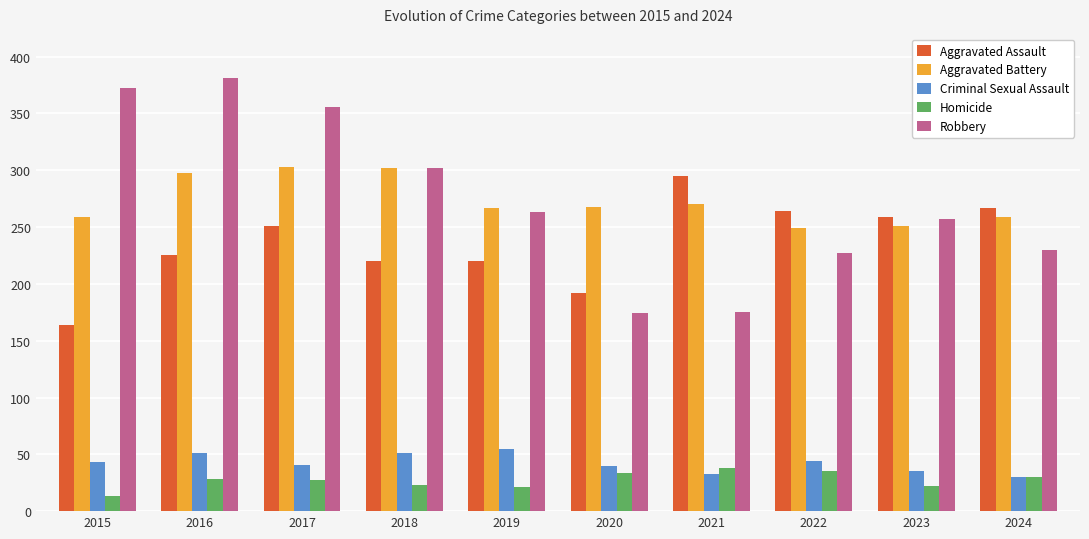

At 2016, list the series in order from smallest to largest.

Homicide, Criminal Sexual Assault, Aggravated Assault, Aggravated Battery, Robbery